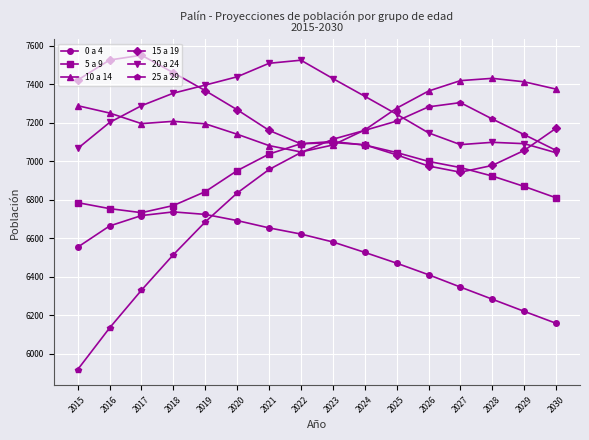

The value of 0 a 4 at 2028 is 9691. True or false?

False